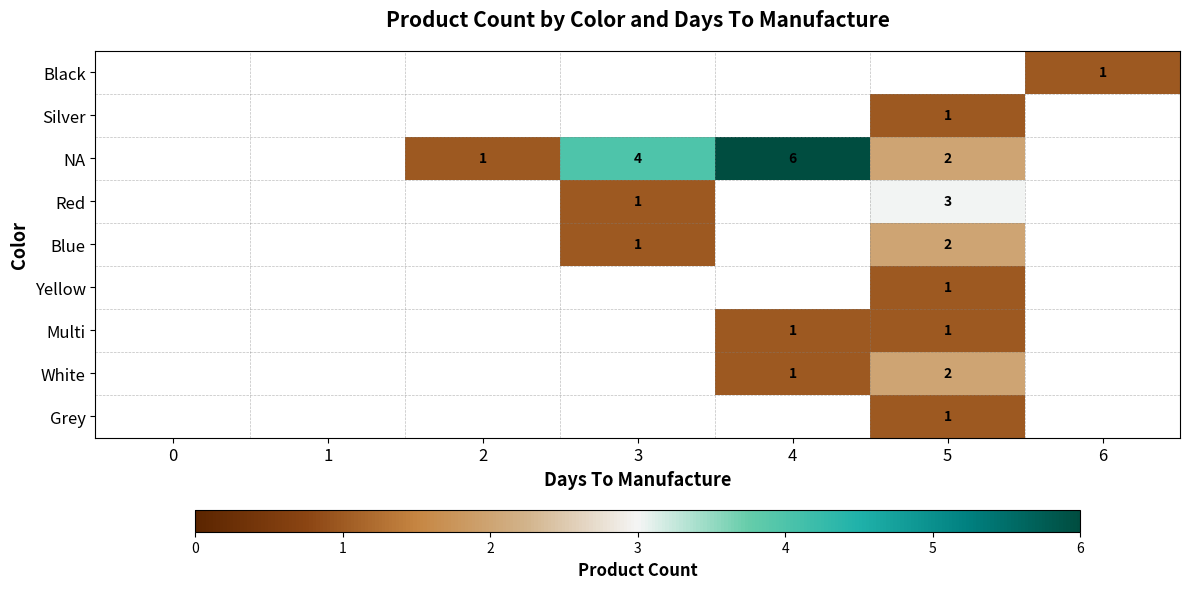

At which category does the chart reach its peak across all series?

4